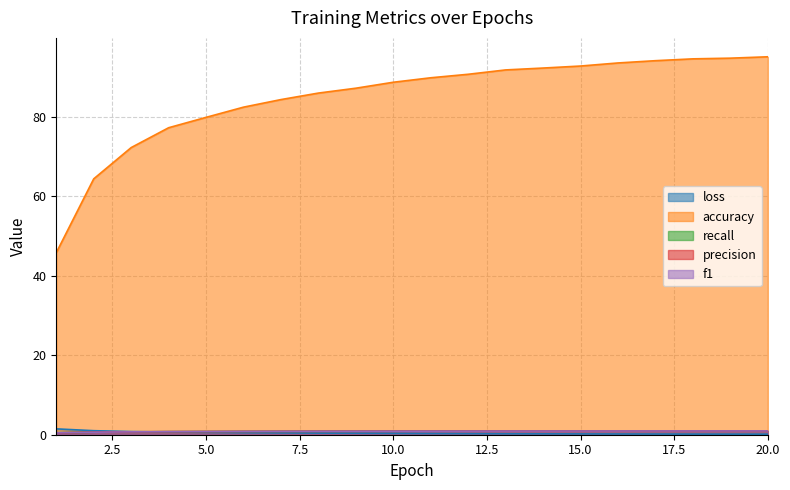

How many lines are shown in the chart?

5